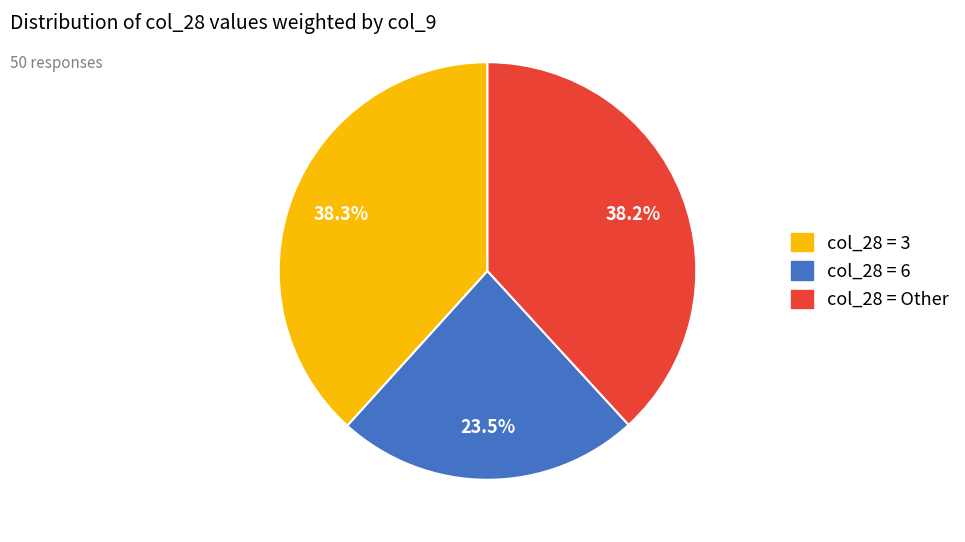

Is there any slice that represents more than half of the pie?

No